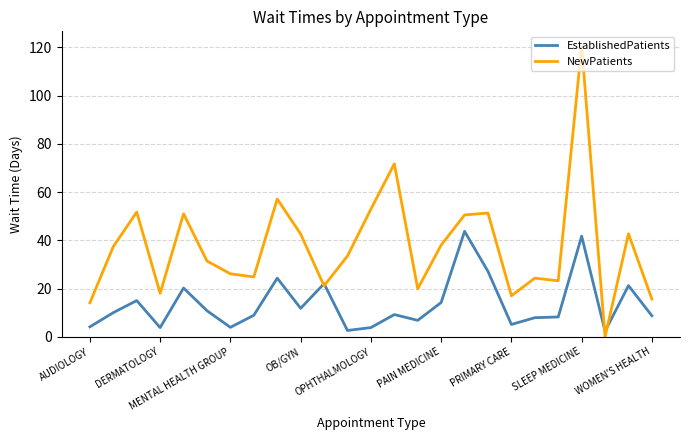

What is the maximum value shown in the chart?

120.6